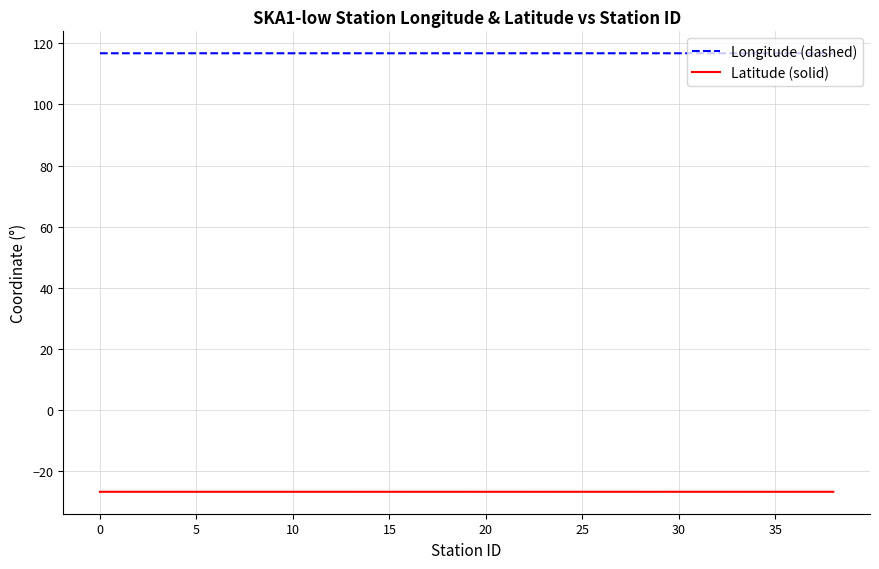

Which series has the largest total across all categories?

Longitude (dashed)